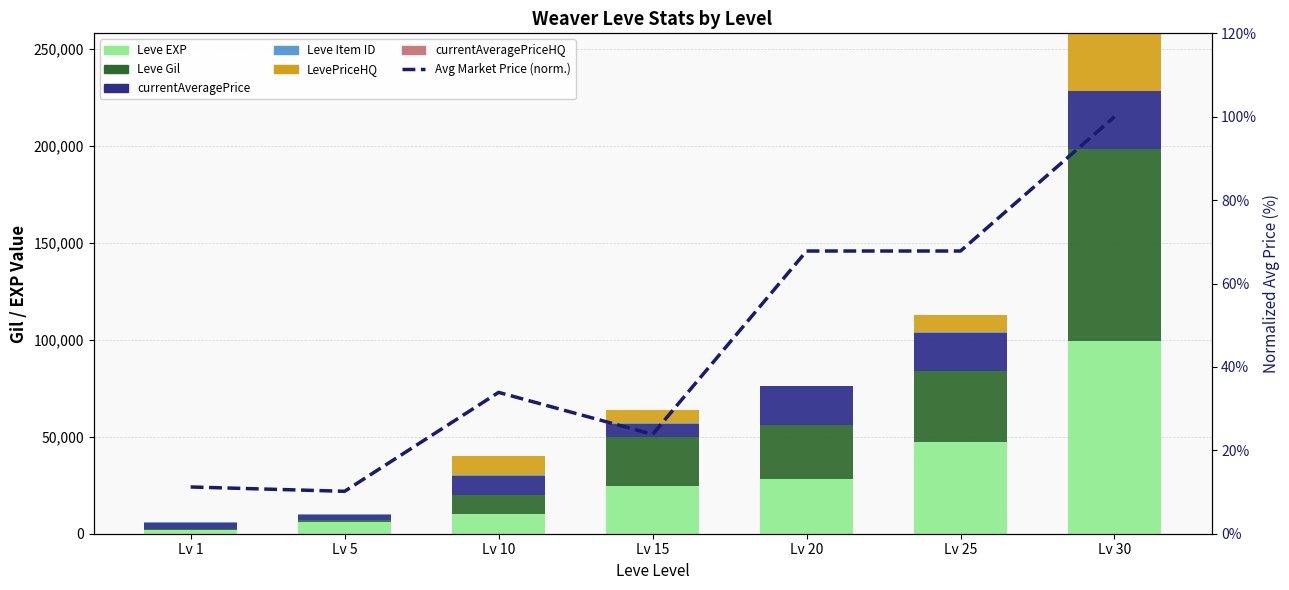

Between Lv 1 and Lv 30, which series saw the biggest shift?

Leve Gil